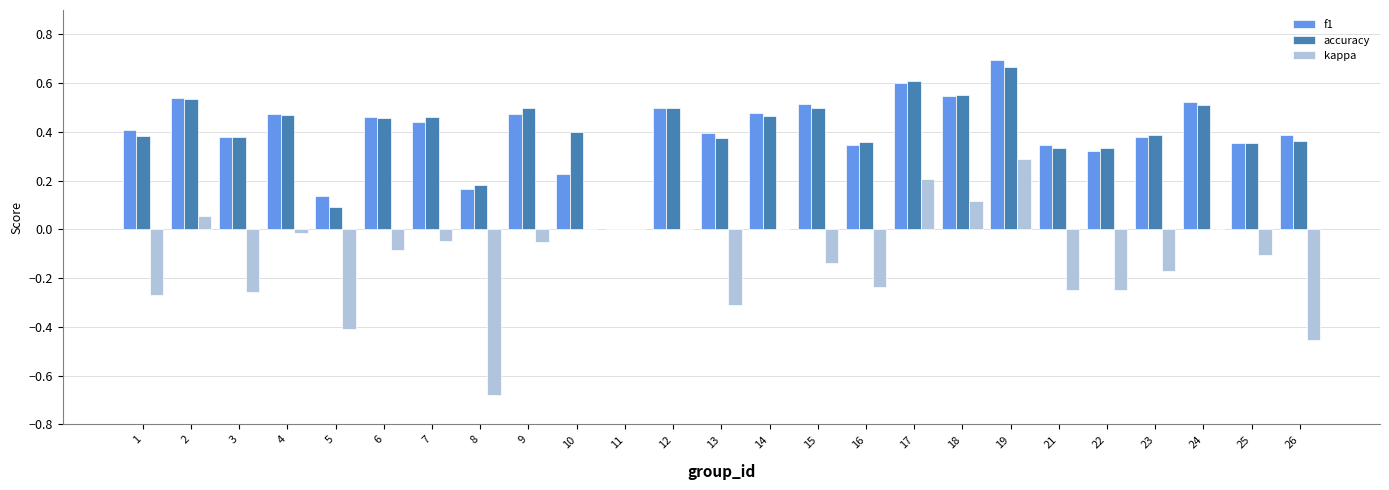

True or false: f1 has a value of 0.1 at 9.

False